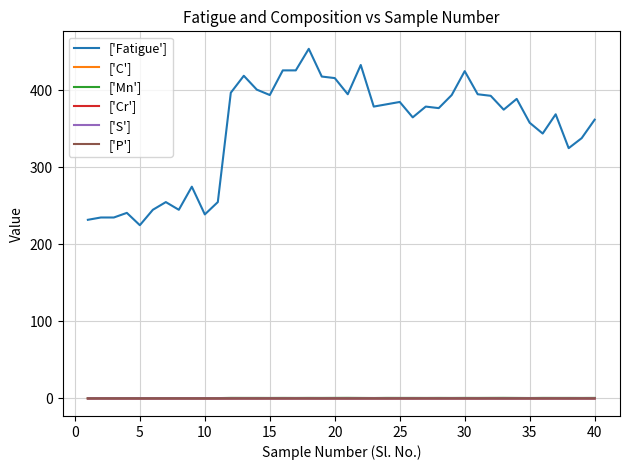

Which series has the largest total across all categories?

['Fatigue']